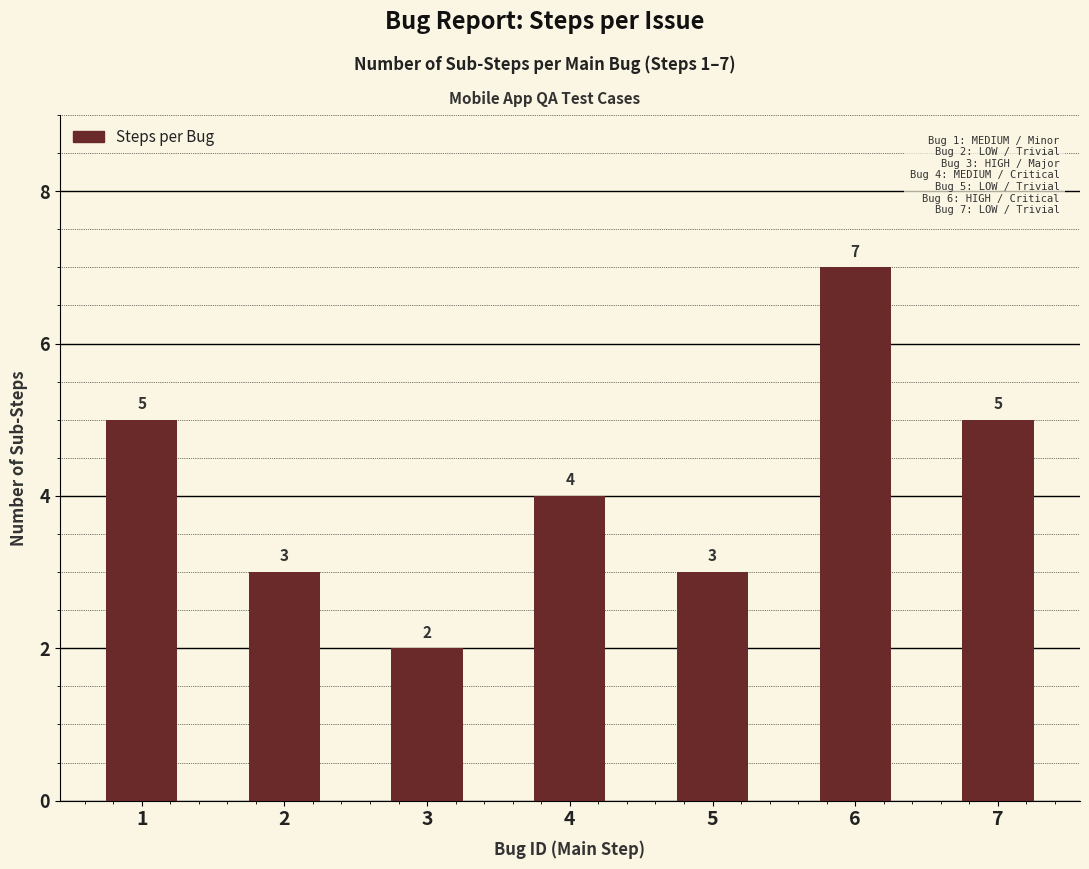

Reading left to right, transcribe all the data shown in this chart.

1=5	2=3	3=2	4=4	5=3	6=7	7=5